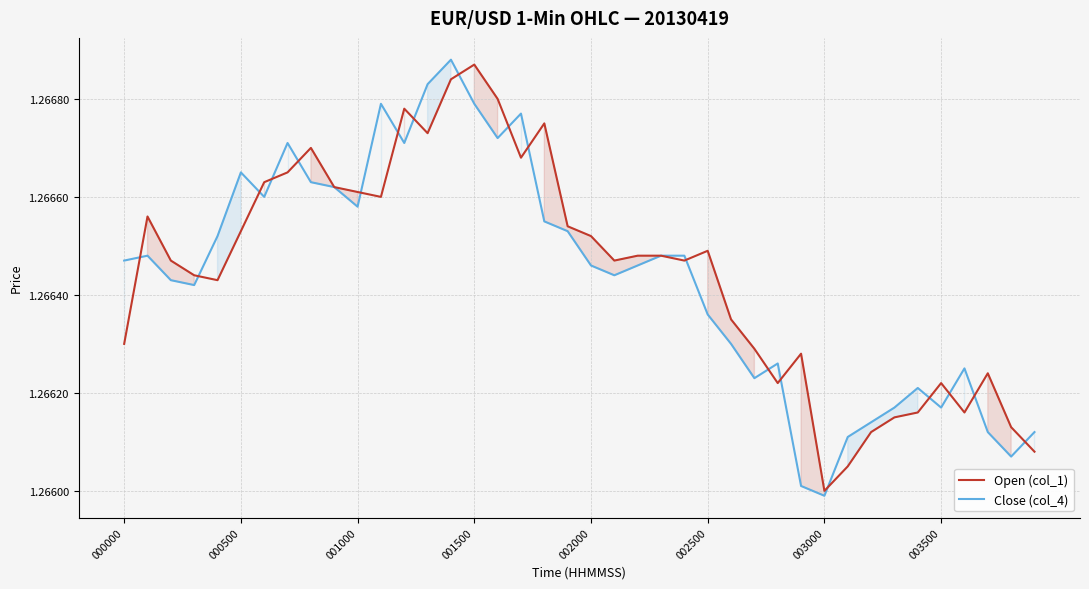

Which category has the lowest value in the Open (col_1) series?

003000